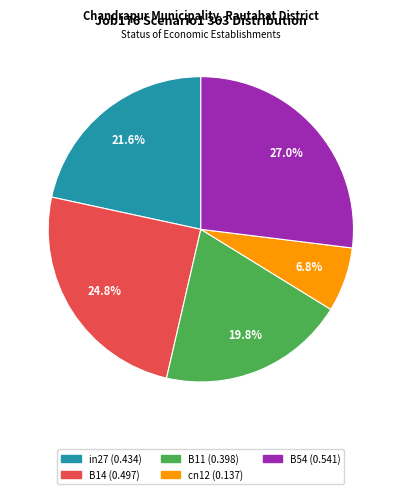

What is the largest slice in the pie chart?

B54